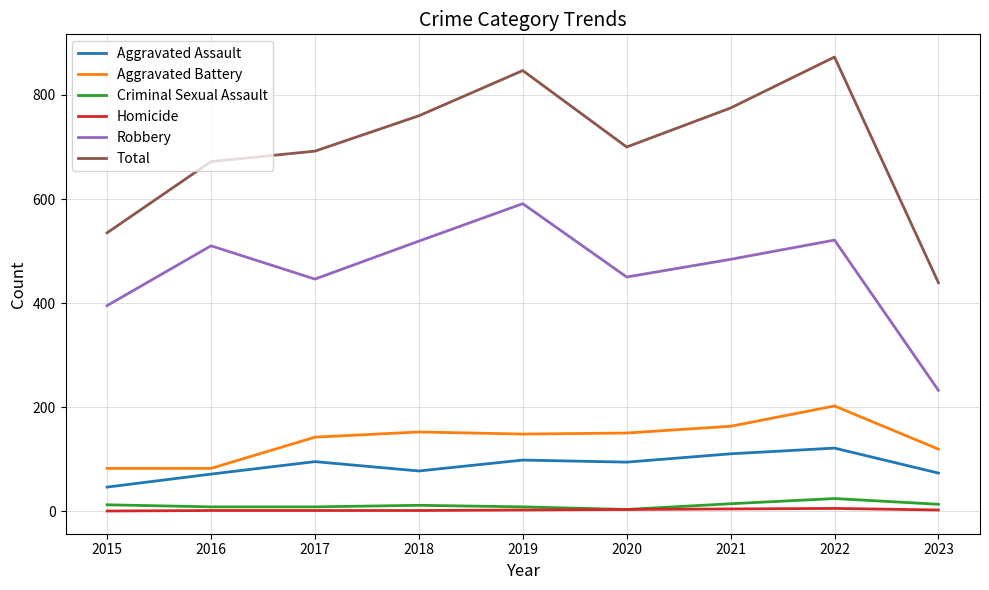

Is the value of Criminal Sexual Assault at 2018 greater than the value of Total at 2020?

No